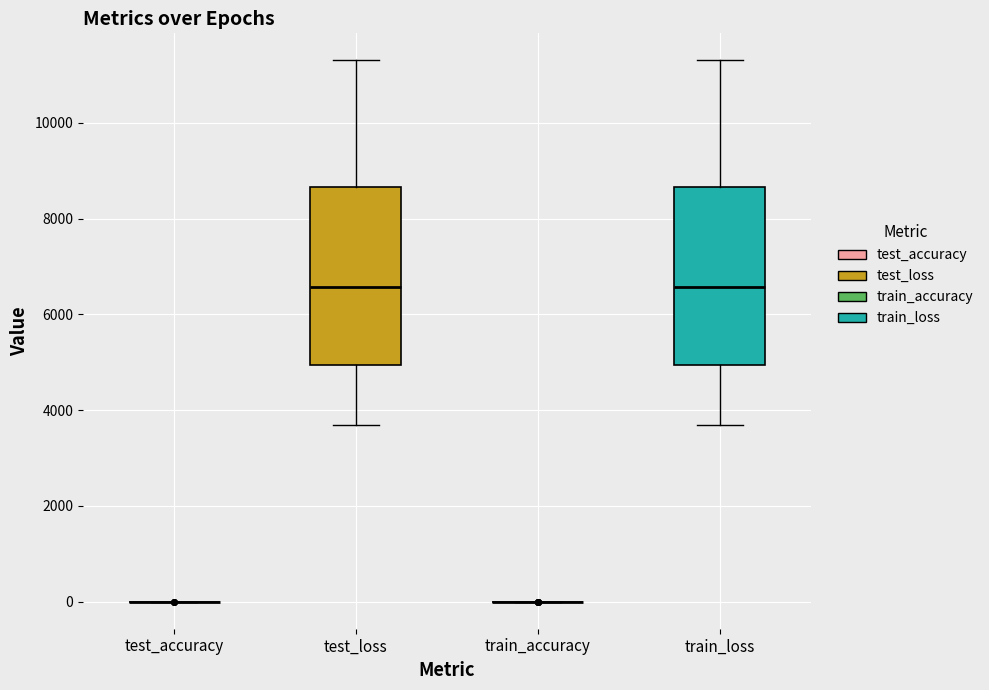

Where does the lower whisker of the box for train_loss end on the y-axis? The values are not printed on the chart, so give them approximately, as read against the axis.

3600